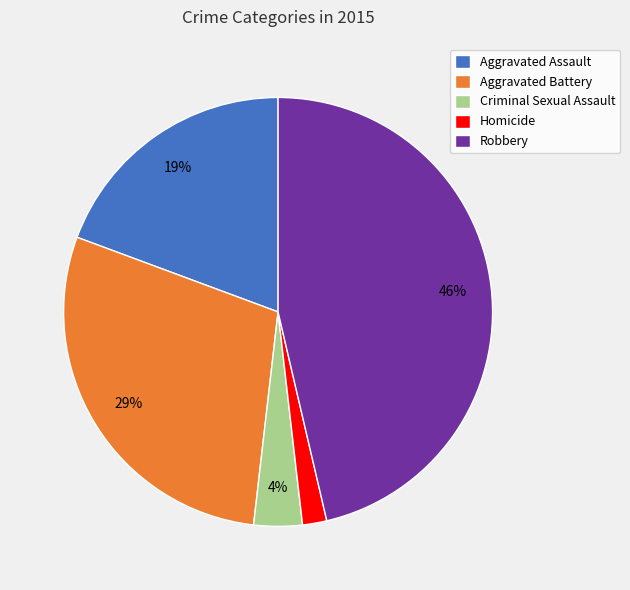

To the nearest percent, what is the average slice percentage?

20%